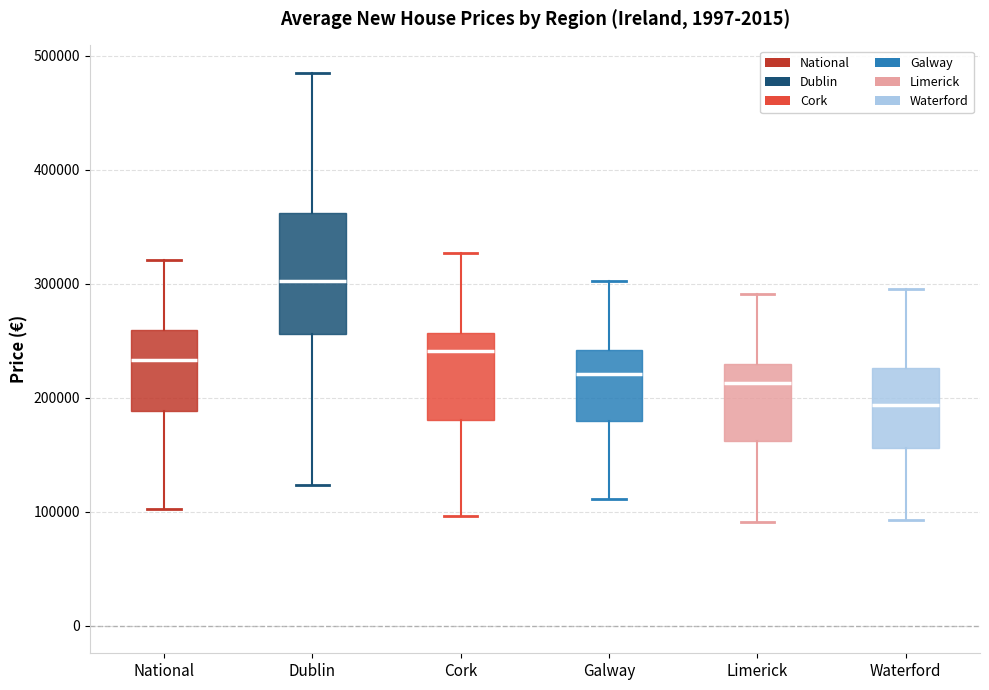

Which box's median line is the highest?

Dublin